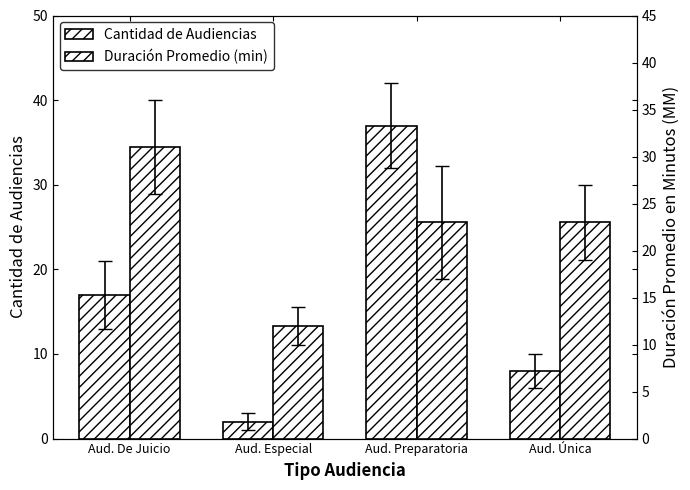

What is the label of the 3rd bar from the right?

Aud. Especial